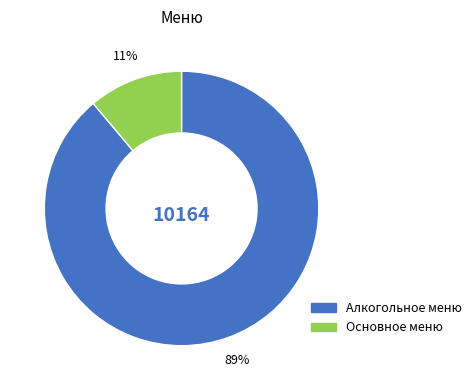

Is there any slice that represents more than half of the pie?

Yes